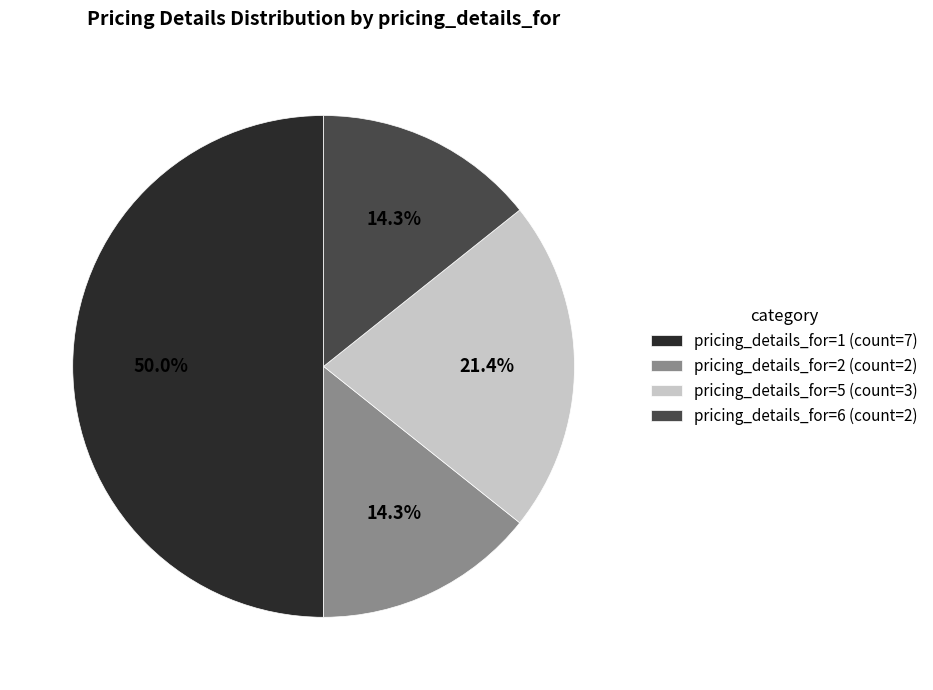

To the nearest percent, what is the difference between the largest and smallest slice percentages?

36%